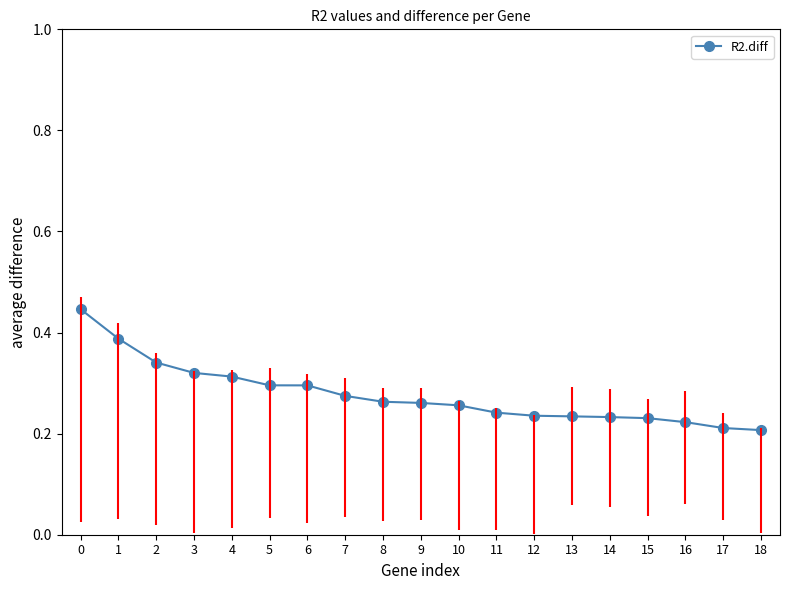

Which has a higher value, 16 or 4?

4